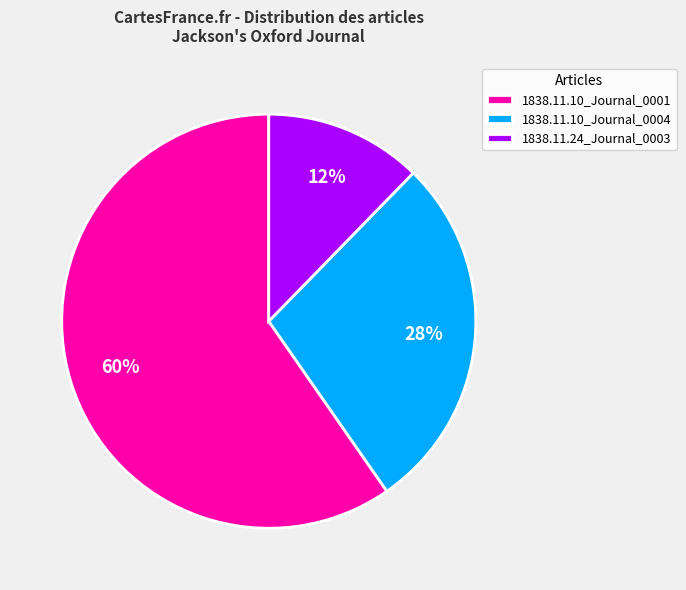

To the nearest percent, what is the combined percentage of 1838.11.24_Journal_0003 and 1838.11.10_Journal_0001?

72%